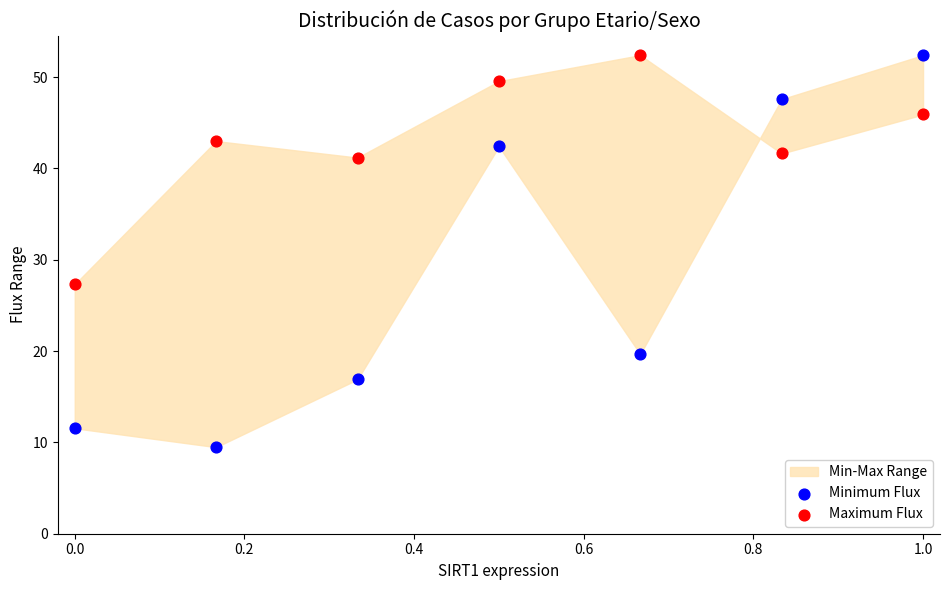

In the Minimum Flux series, what Y value is closest to 30?

19.7